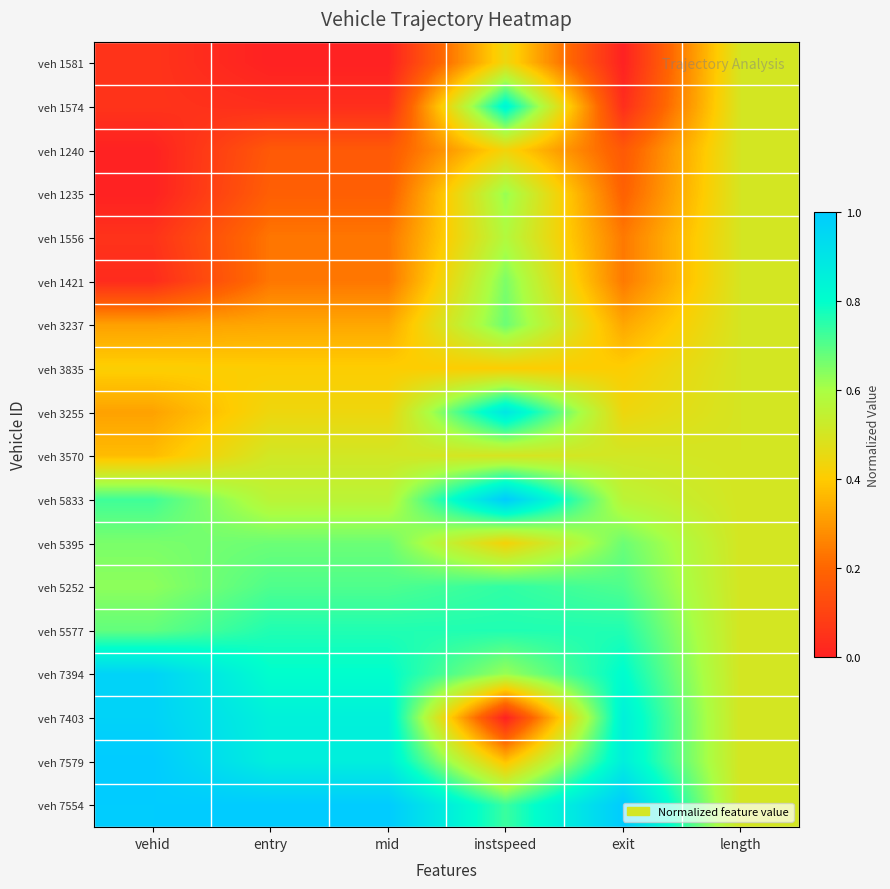

What is the total value across all series at vehid?

8.2